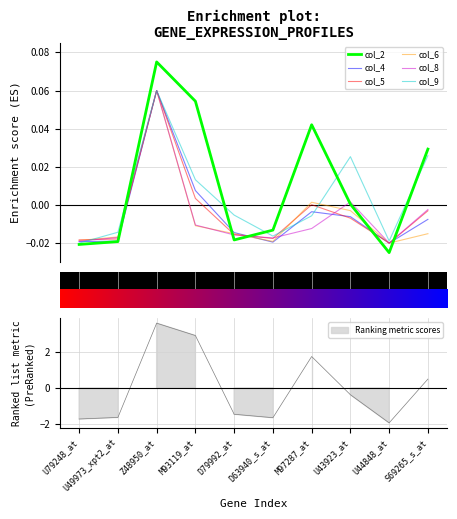

What is the total value across all series at U44848_at?

-0.1